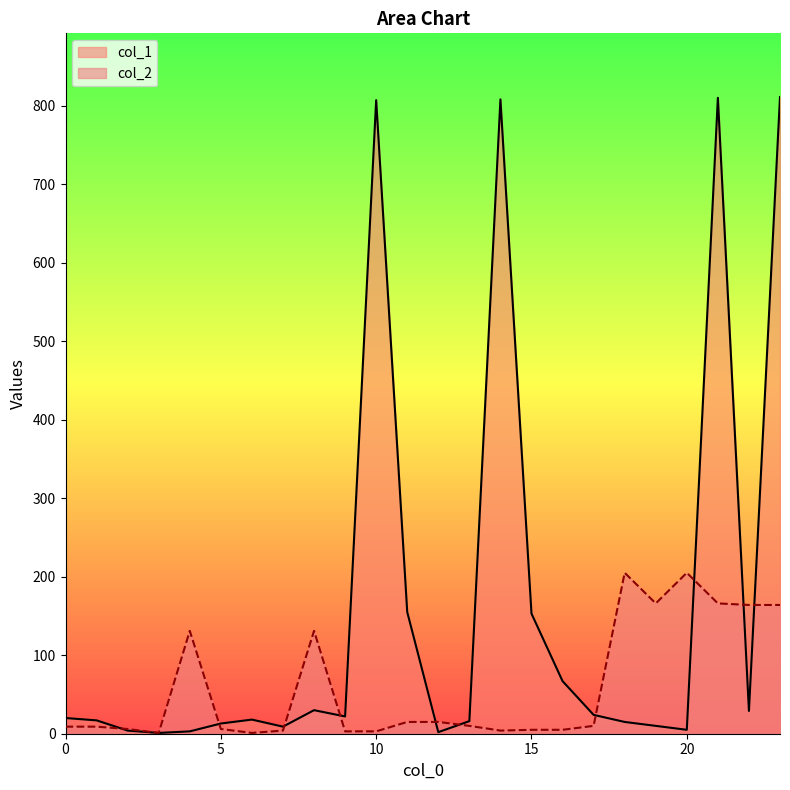

True or false: col_2 and col_1 cross at least once.

True